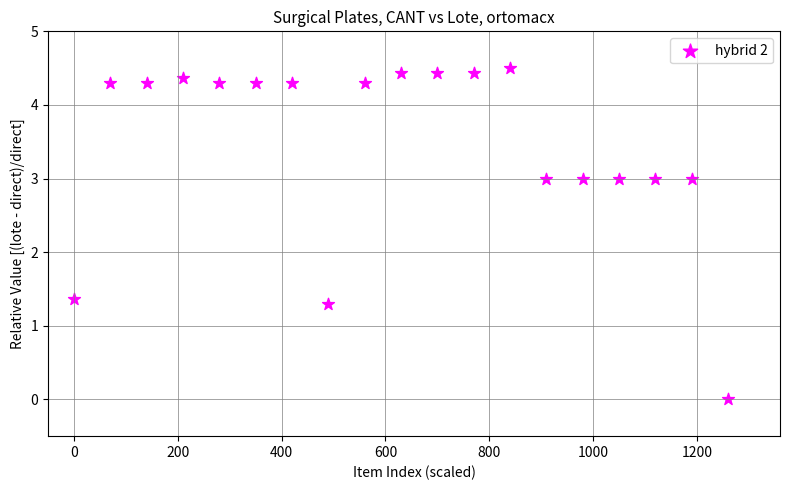

What Y value in the scatter plot is closest to 2?

1.4